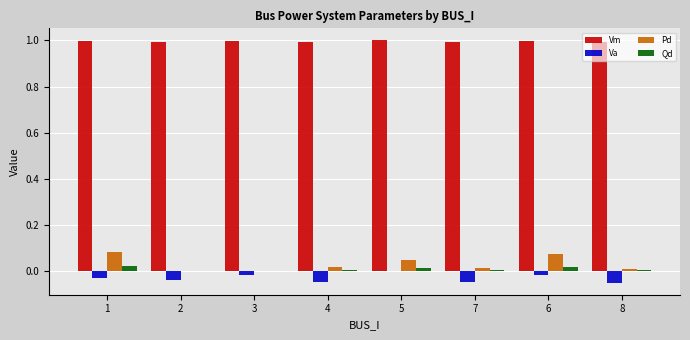

Is it true that Vm equals 0.5 at 7?

False